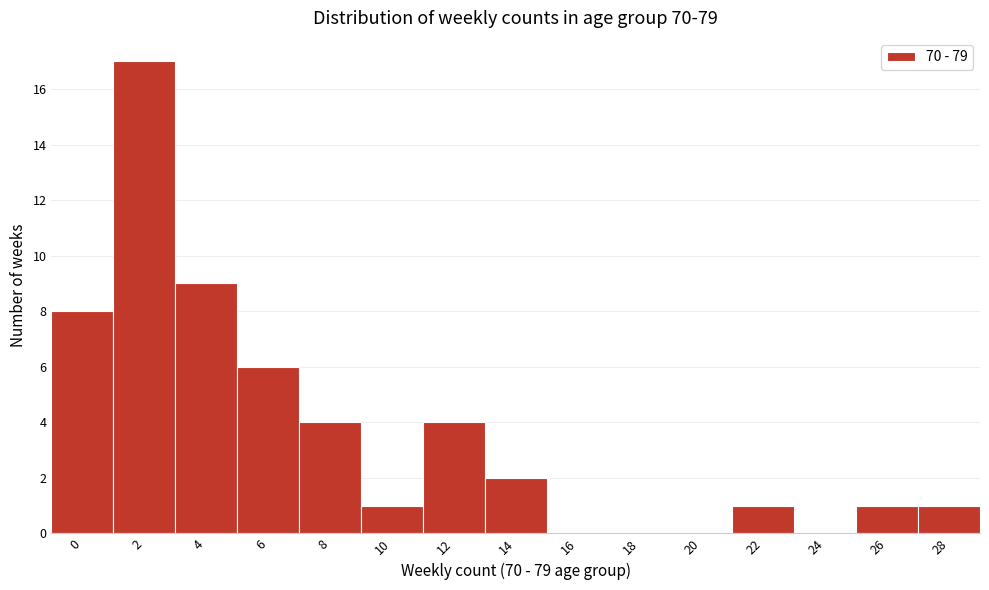

Reading right to left, what are all the values shown in this chart?

28=1	26=1	24=0	22=1	20=0	18=0	16=0	14=2	12=4	10=1	8=4	6=6	4=9	2=17	0=8